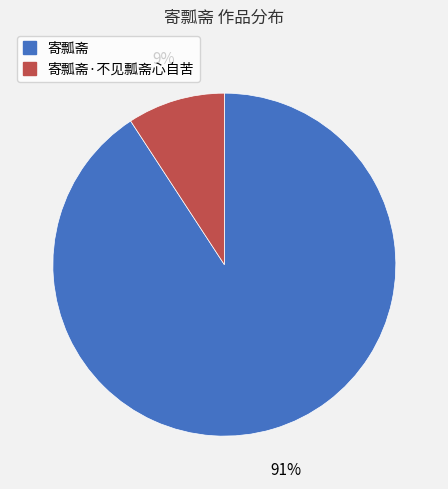

What percentage is the 寄瓢斋·不见瓢斋心自苦 slice, to the nearest percent?

9%